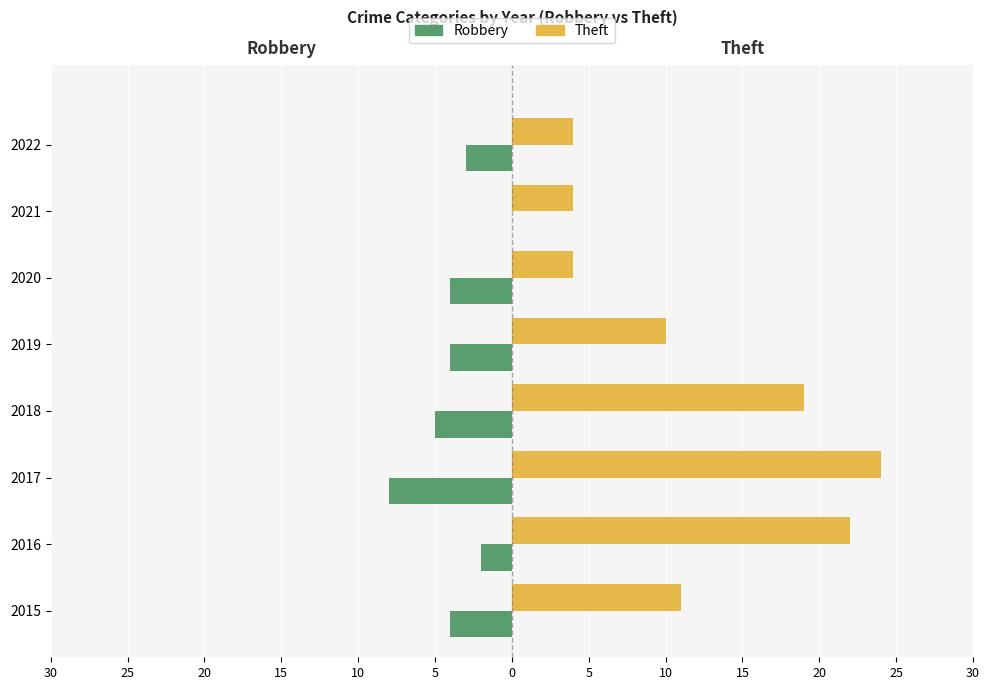

Count the Robbery values in the range -4 to -2.

5